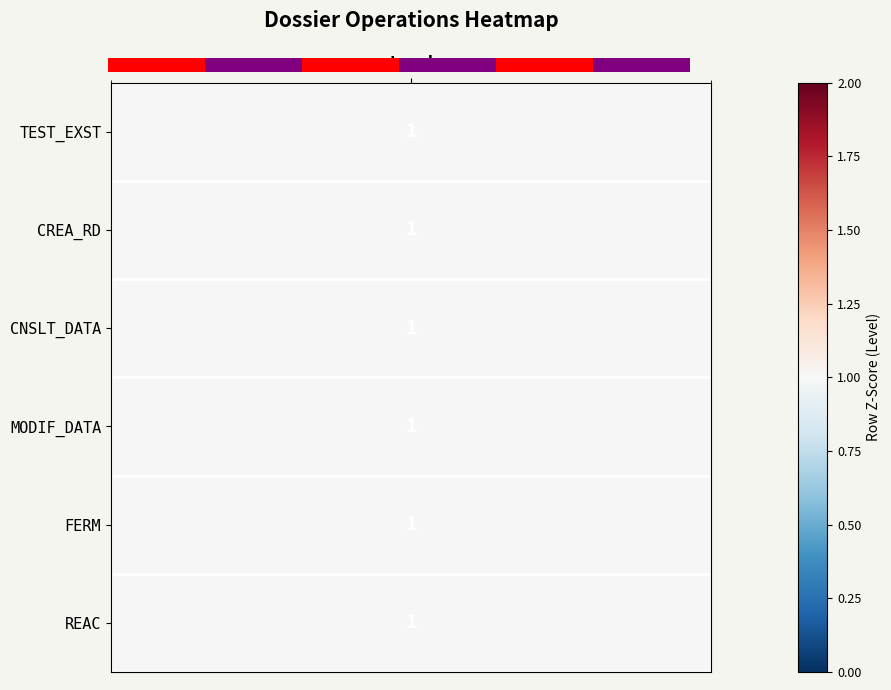

Is it true that the value at 0 is 3?

False